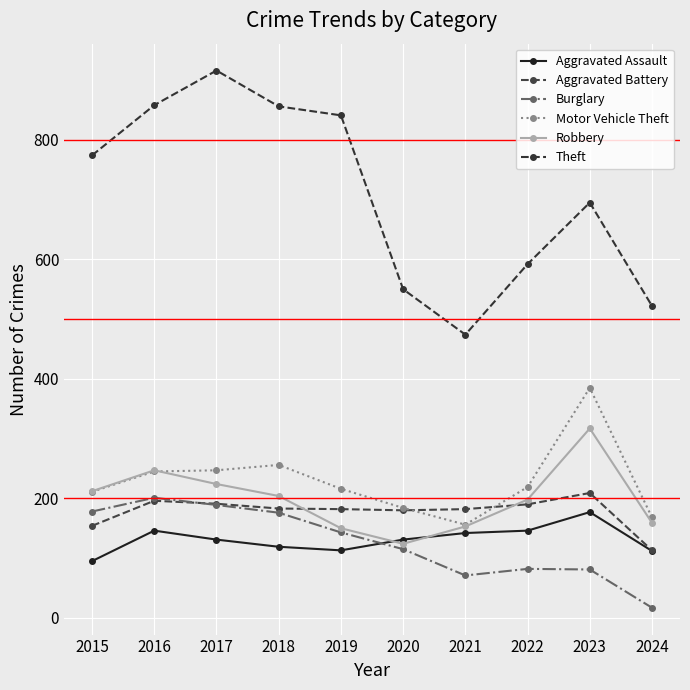

Between which two adjacent categories do Motor Vehicle Theft and Robbery first intersect?

2016 and 2017